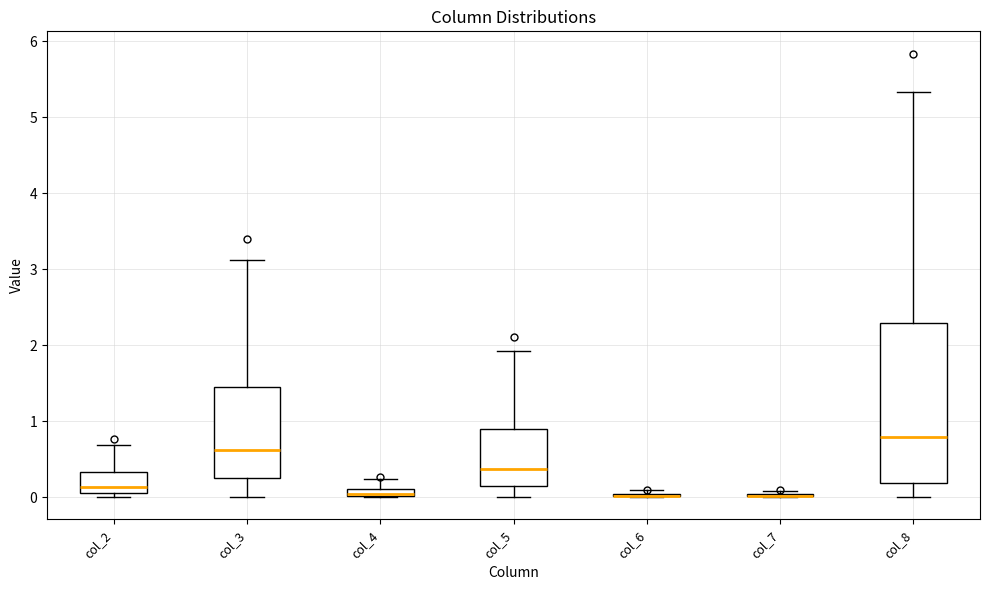

Comparing the boxes themselves (not the whiskers), which one is the tallest?

col_8